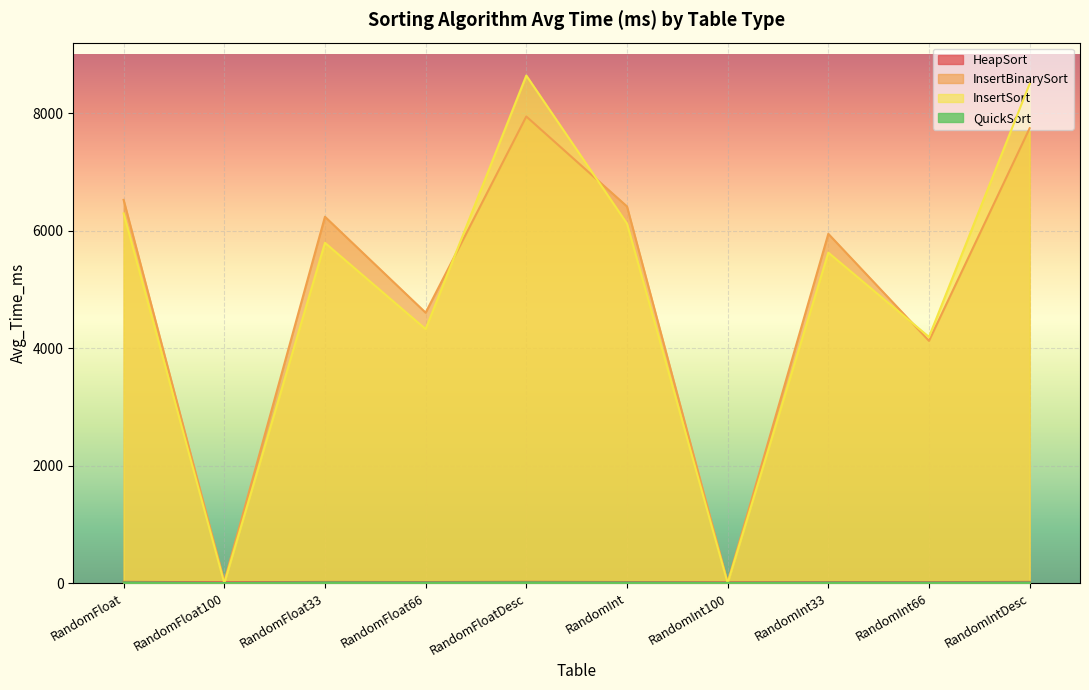

What is the minimum value shown in the chart?

0.4